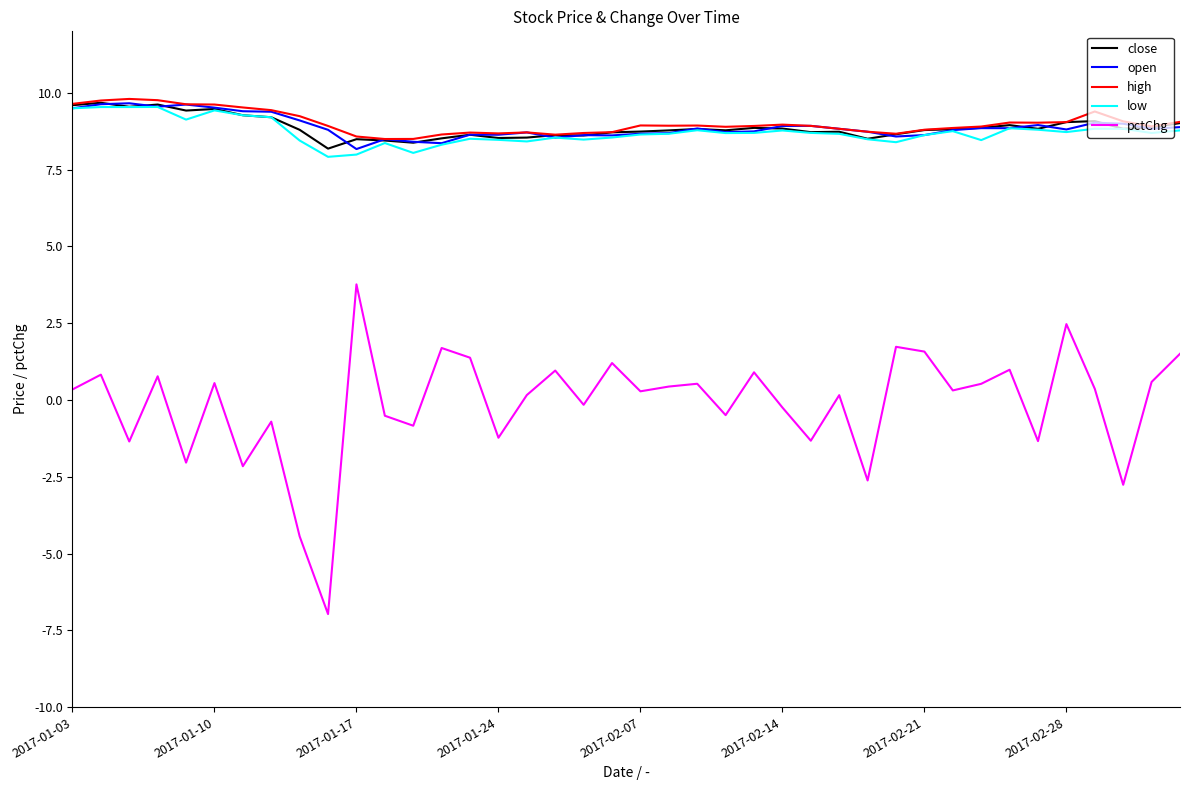

What is the maximum value shown in the chart?

9.8